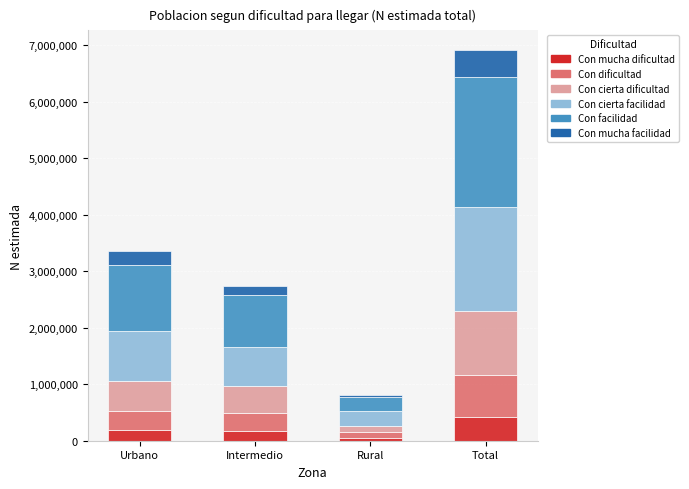

What is the maximum value for Con mucha dificultad?

419374